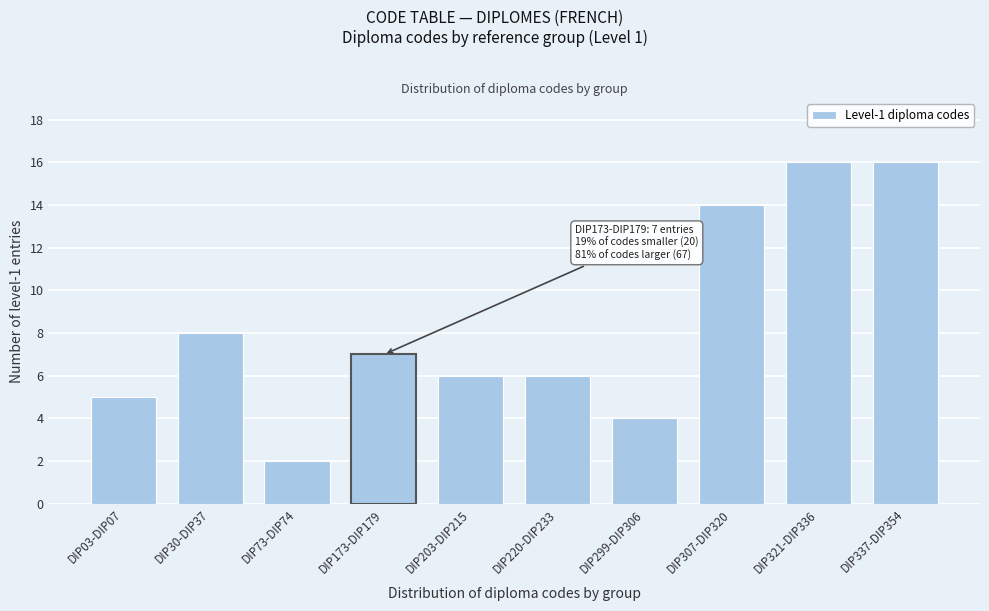

Reading right to left, transcribe all the data shown in this chart.

DIP337-DIP354=16	DIP321-DIP336=16	DIP307-DIP320=14	DIP299-DIP306=4	DIP220-DIP233=6	DIP203-DIP215=6	DIP173-DIP179=7	DIP73-DIP74=2	DIP30-DIP37=8	DIP03-DIP07=5